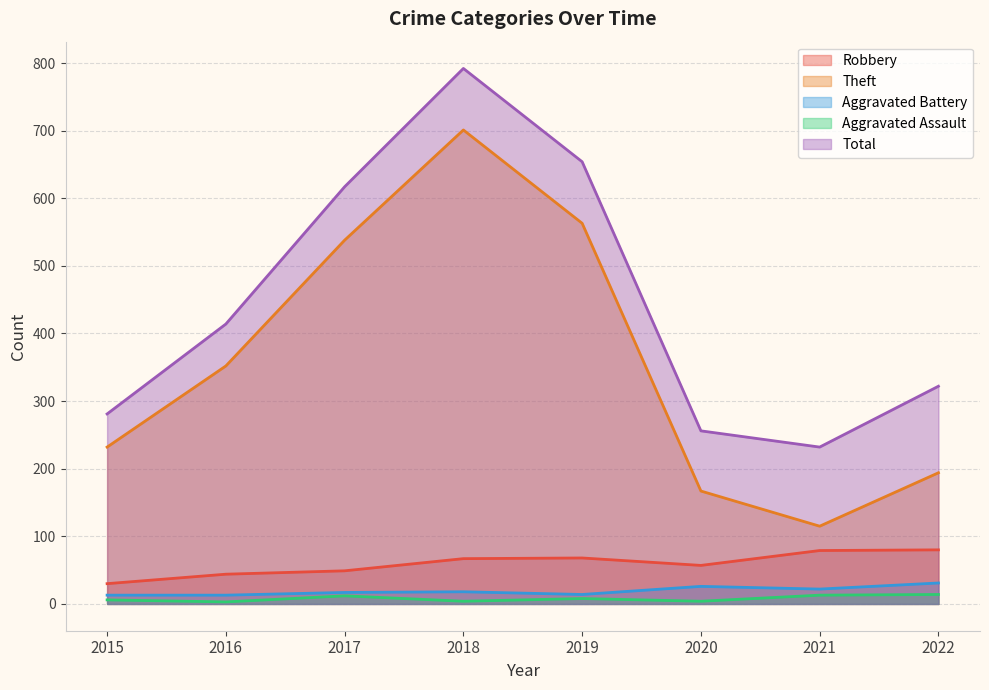

At which category is the sum across all series the highest?

2018